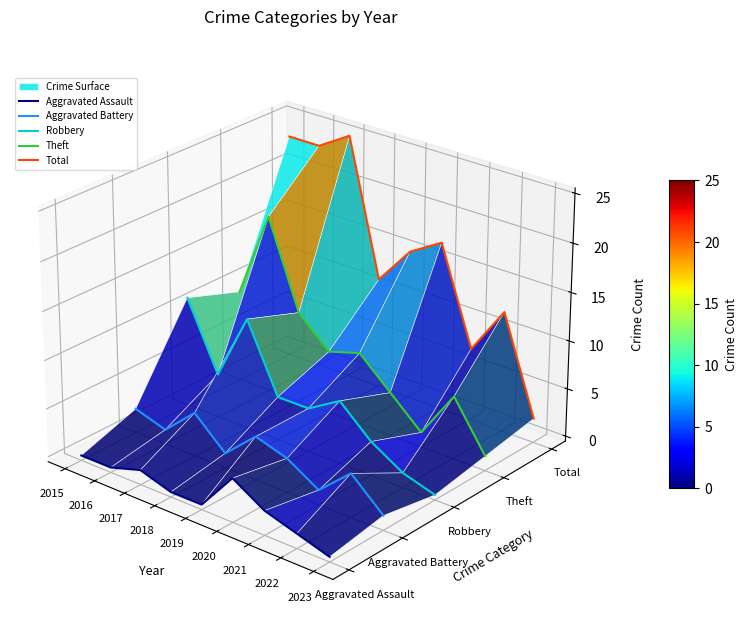

The Aggravated Assault series shows -0.1 at 2018. True or false?

False